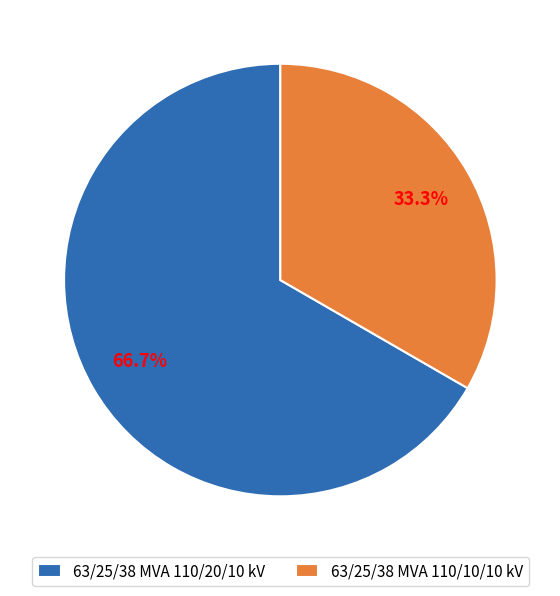

To the nearest percent, what percentage of the pie is 63/25/38 MVA 110/20/10 kV?

67%